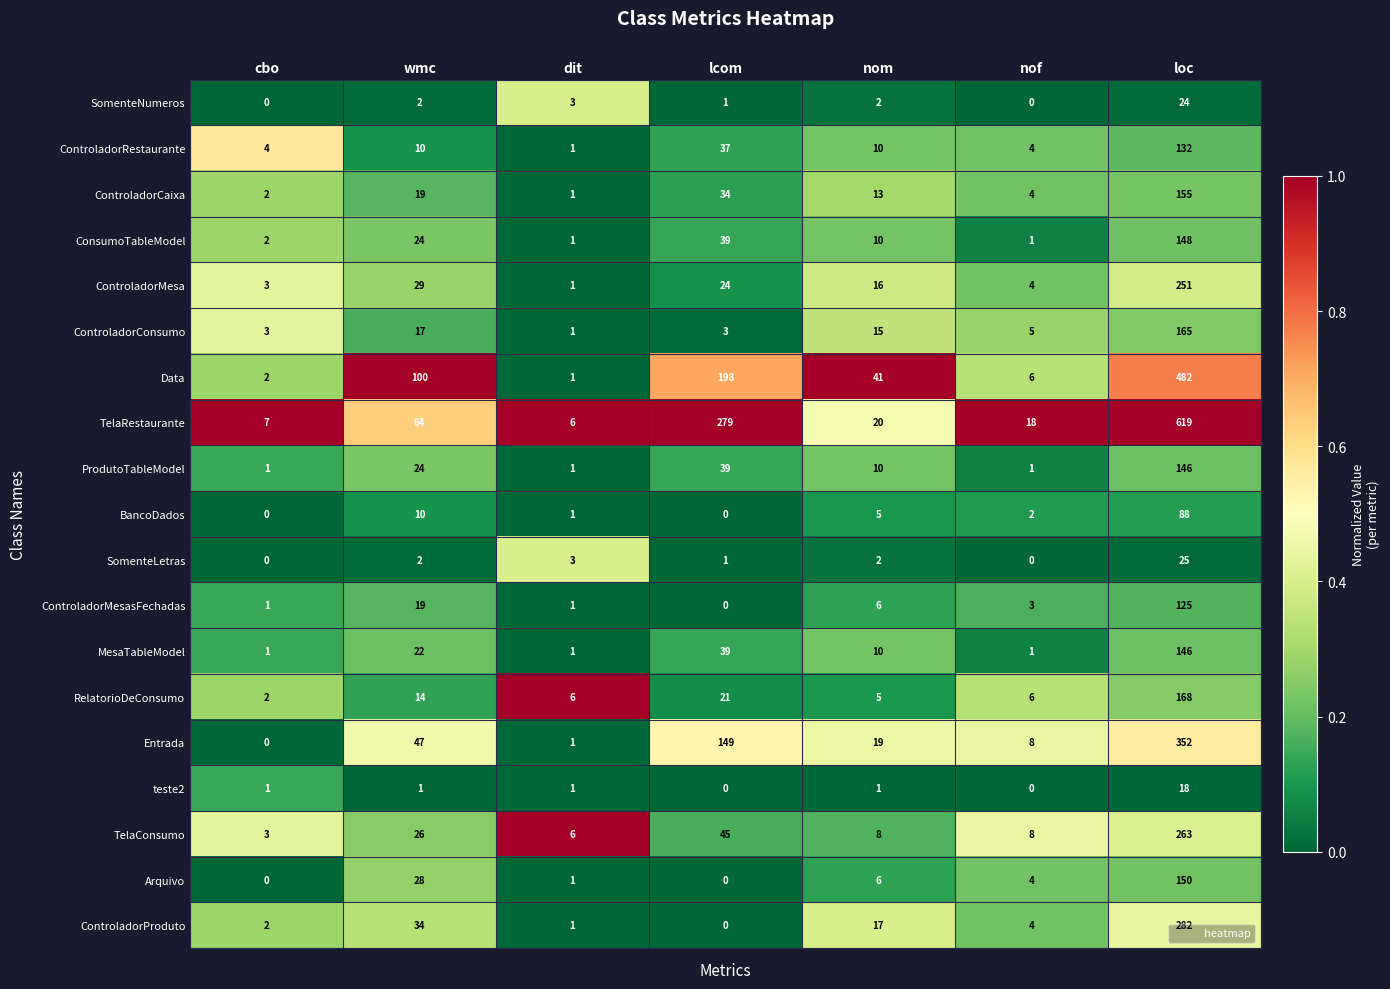

What is the sum of all ControladorMesa values?

328